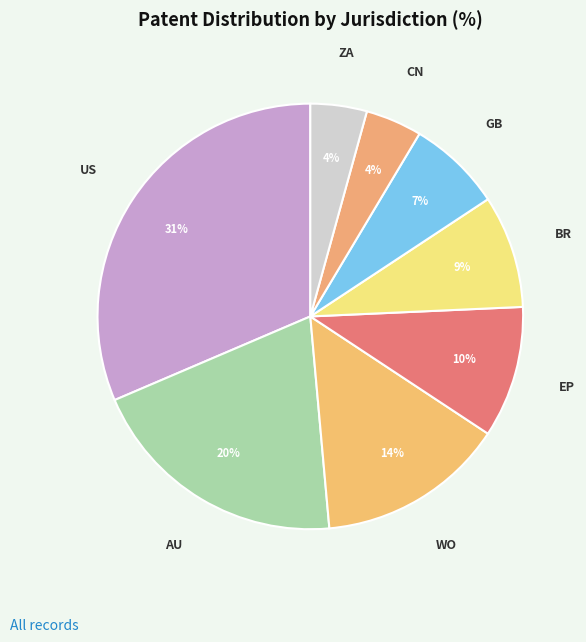

Is the sum of US and CN greater than half?

No